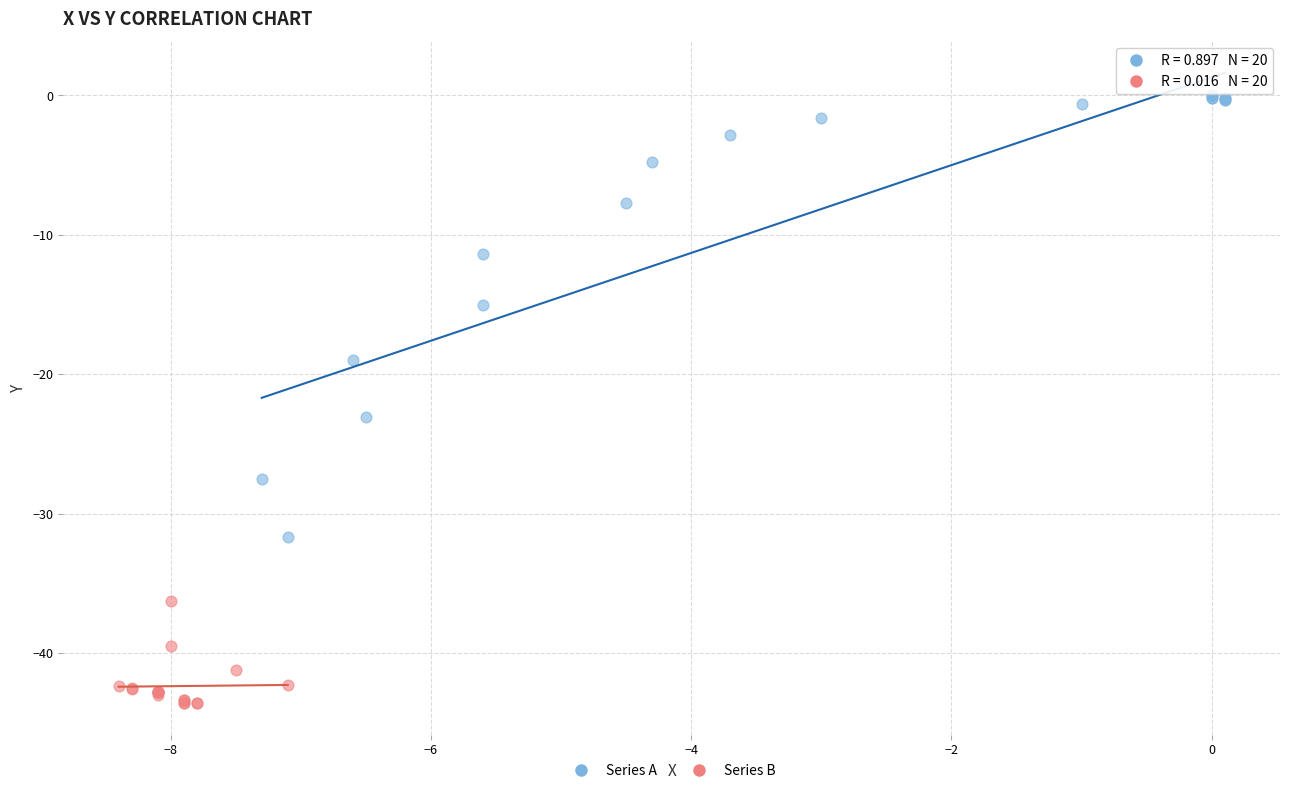

Which series reaches the maximum Y coordinate?

Series A